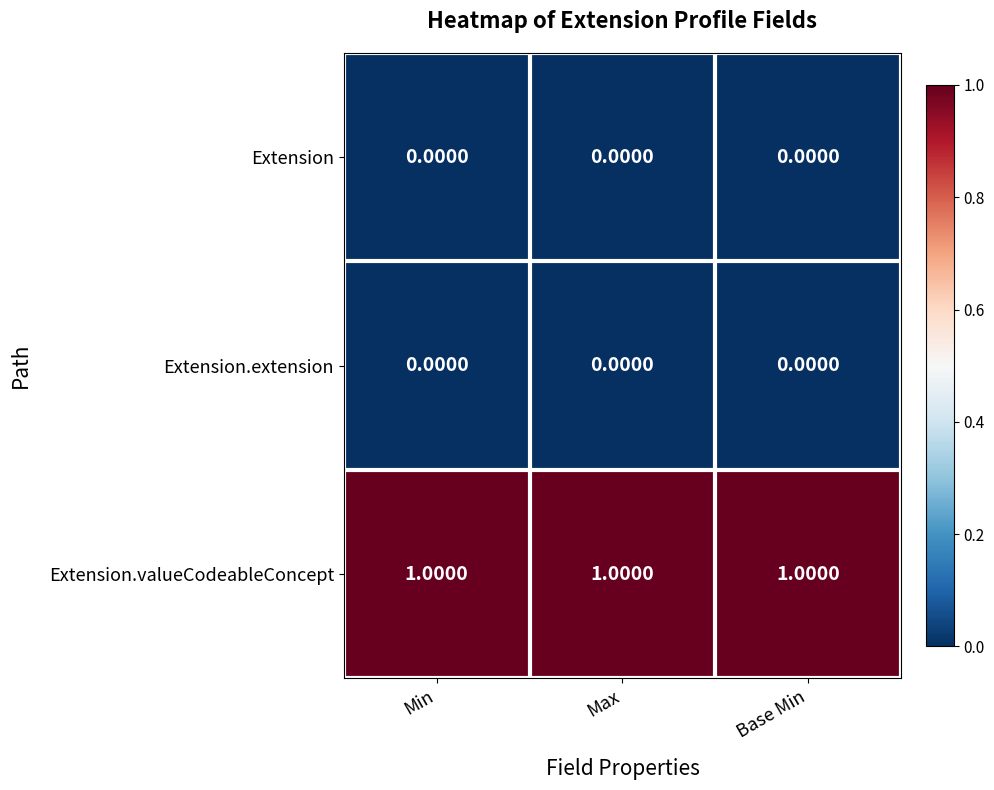

Which series has the largest total across all categories?

Extension.valueCodeableConcept